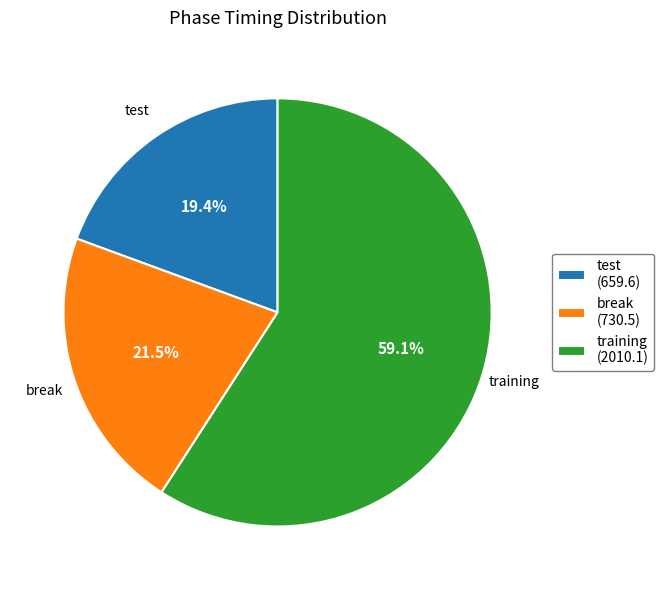

To the nearest percent, what is the combined percentage of test and break?

41%